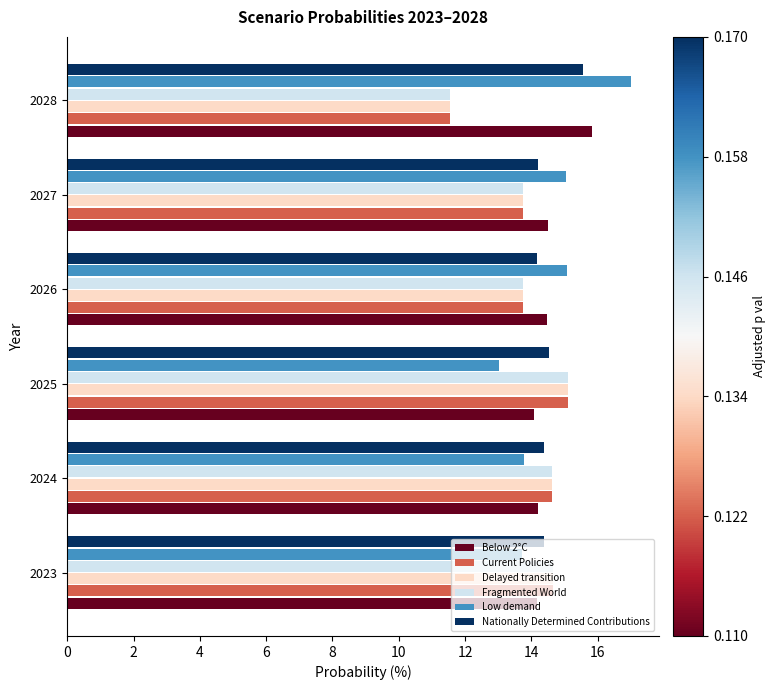

Read the Delayed transition value at 2025.

15.1